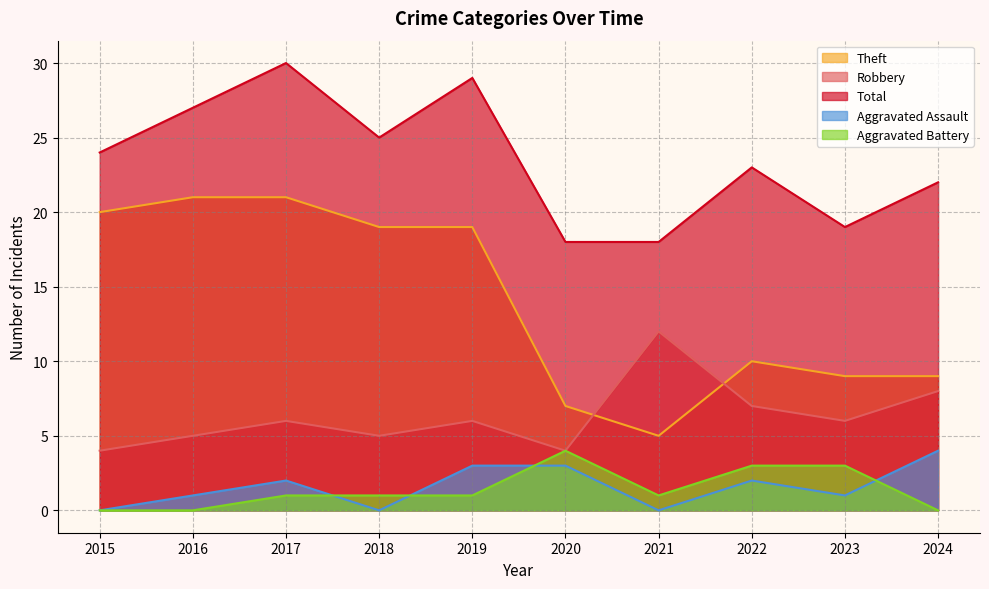

In Robbery, how many points are higher than both neighbors (excluding endpoints)?

3